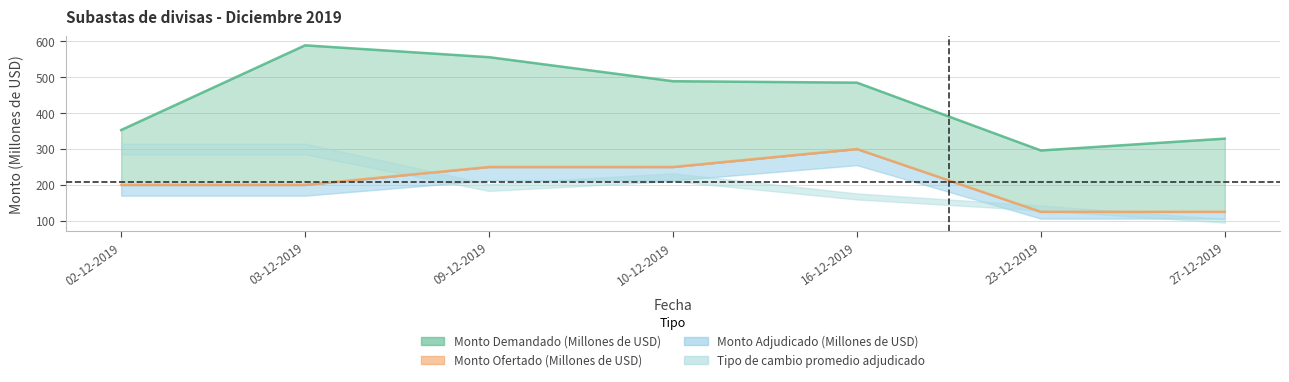

True or false: Monto Demandado (Millones de USD) and Monto Ofertado (Millones de USD) intersect in this chart.

False